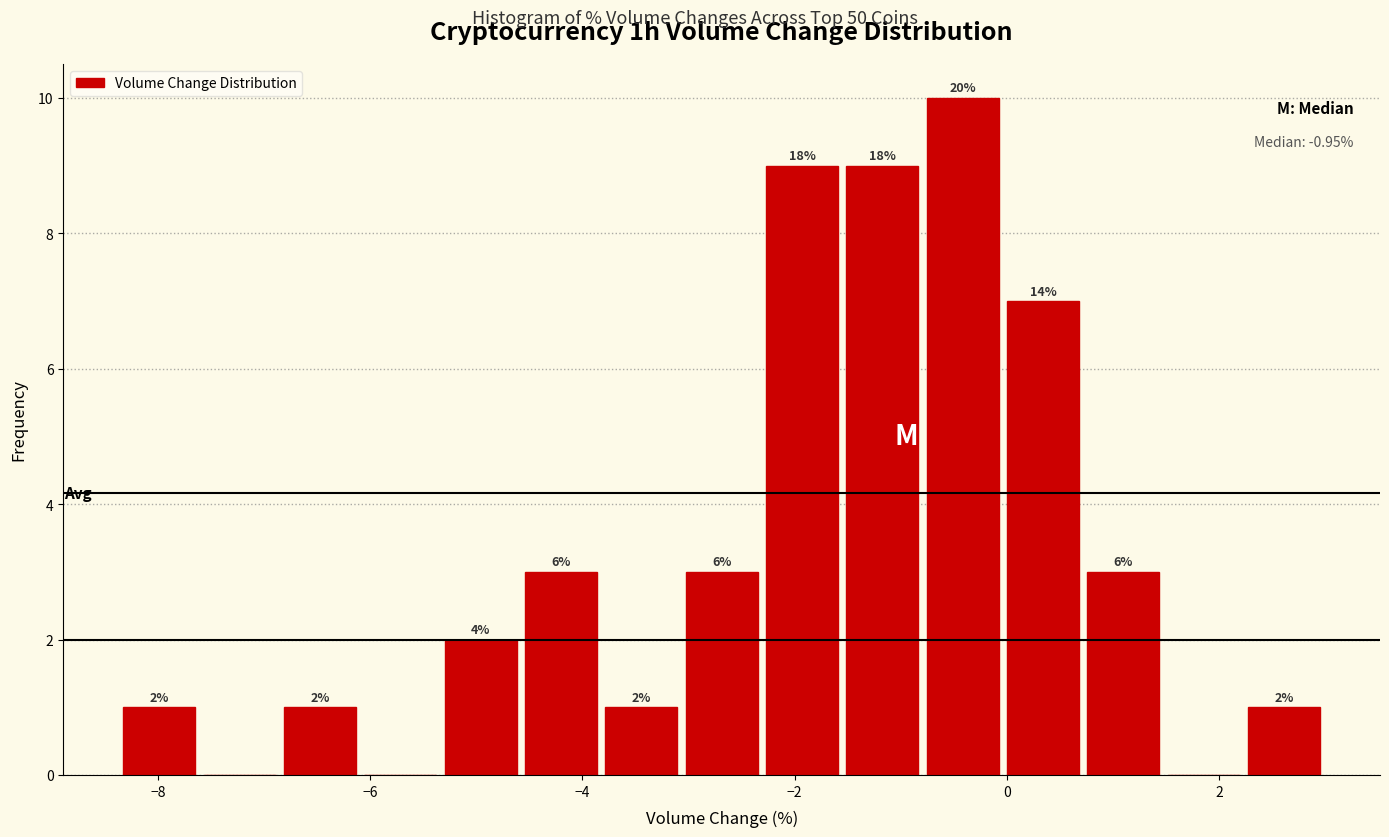

Read against the x-axis, roughly where is the centre of the tallest bar?

-0.4